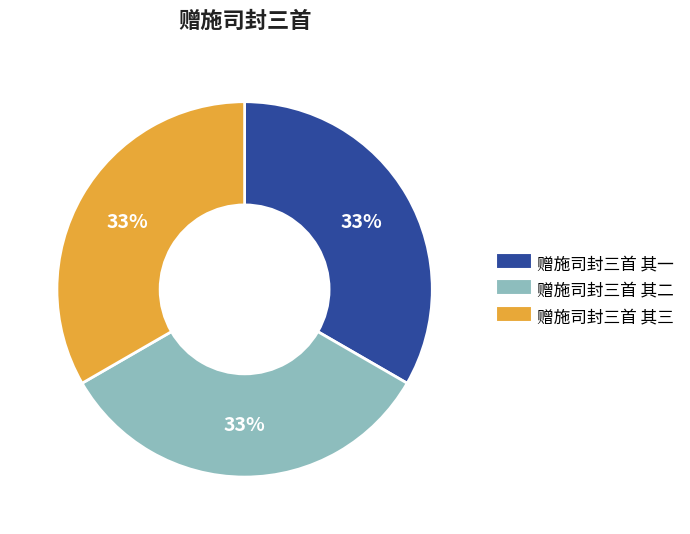

Does any single category account for the majority?

No